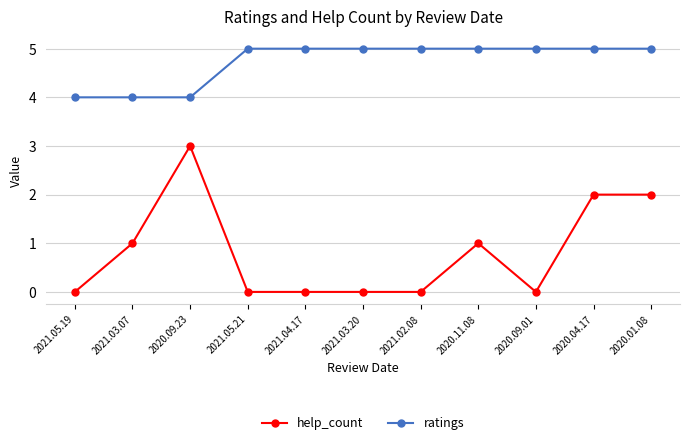

Does the chart display data point markers on the line(s)?

Yes